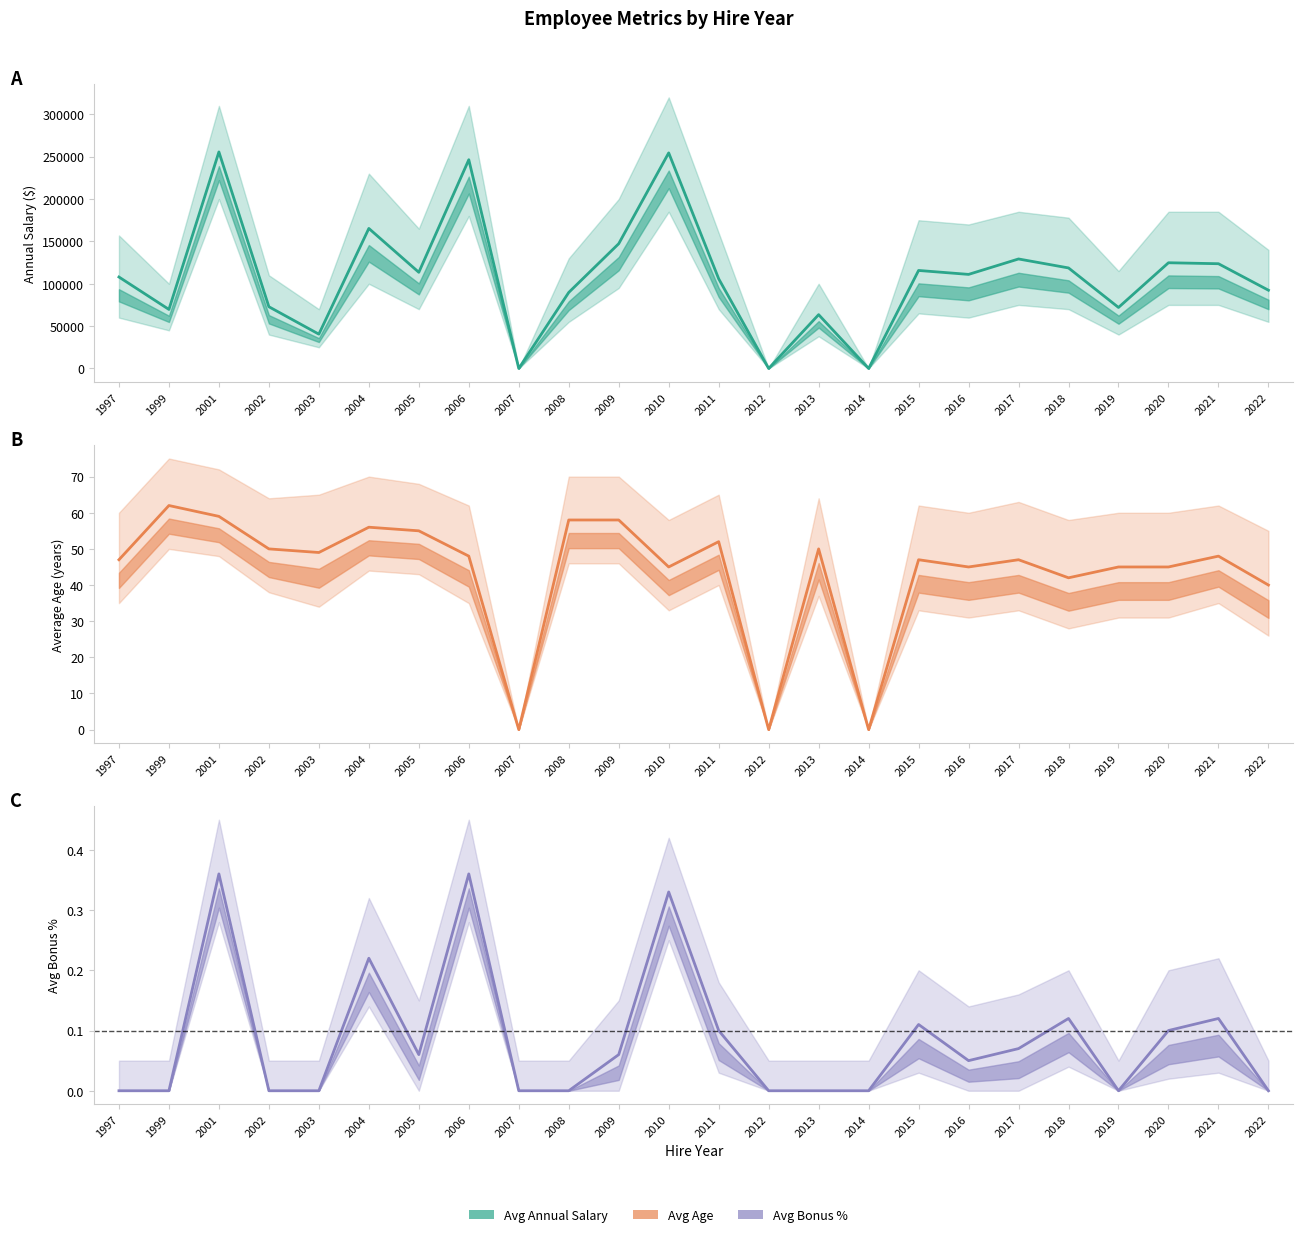

Reading left to right, list all the values displayed in this chart.

Avg Annual Salary: 1997=107957.0	1999=69674.0	2001=255610.0	2002=72860.0	2003=40499.0	2004=165287.0	2005=113525.0	2006=246400.0	2007=0.0	2008=89744.0	2009=147279.0	2010=254486.0	2011=105879.0	2012=0.0	2013=63512.0	2014=0.0	2015=115692.0	2016=111044.0	2017=129261.0	2018=118664.0	2019=72017.0	2020=124791.0	2021=123650.0	2022=92368.0
Avg Age: 1997=47.0	1999=62.0	2001=59.0	2002=50.0	2003=49.0	2004=56.0	2005=55.0	2006=48.0	2007=0.0	2008=58.0	2009=58.0	2010=45.0	2011=52.0	2012=0.0	2013=50.0	2014=0.0	2015=47.0	2016=45.0	2017=47.0	2018=42.0	2019=45.0	2020=45.0	2021=48.0	2022=40.0
Avg Bonus %: 1997=0.0	1999=0.0	2001=0.4	2002=0.0	2003=0.0	2004=0.2	2005=0.1	2006=0.4	2007=0.0	2008=0.0	2009=0.1	2010=0.3	2011=0.1	2012=0.0	2013=0.0	2014=0.0	2015=0.1	2016=0.1	2017=0.1	2018=0.1	2019=0.0	2020=0.1	2021=0.1	2022=0.0